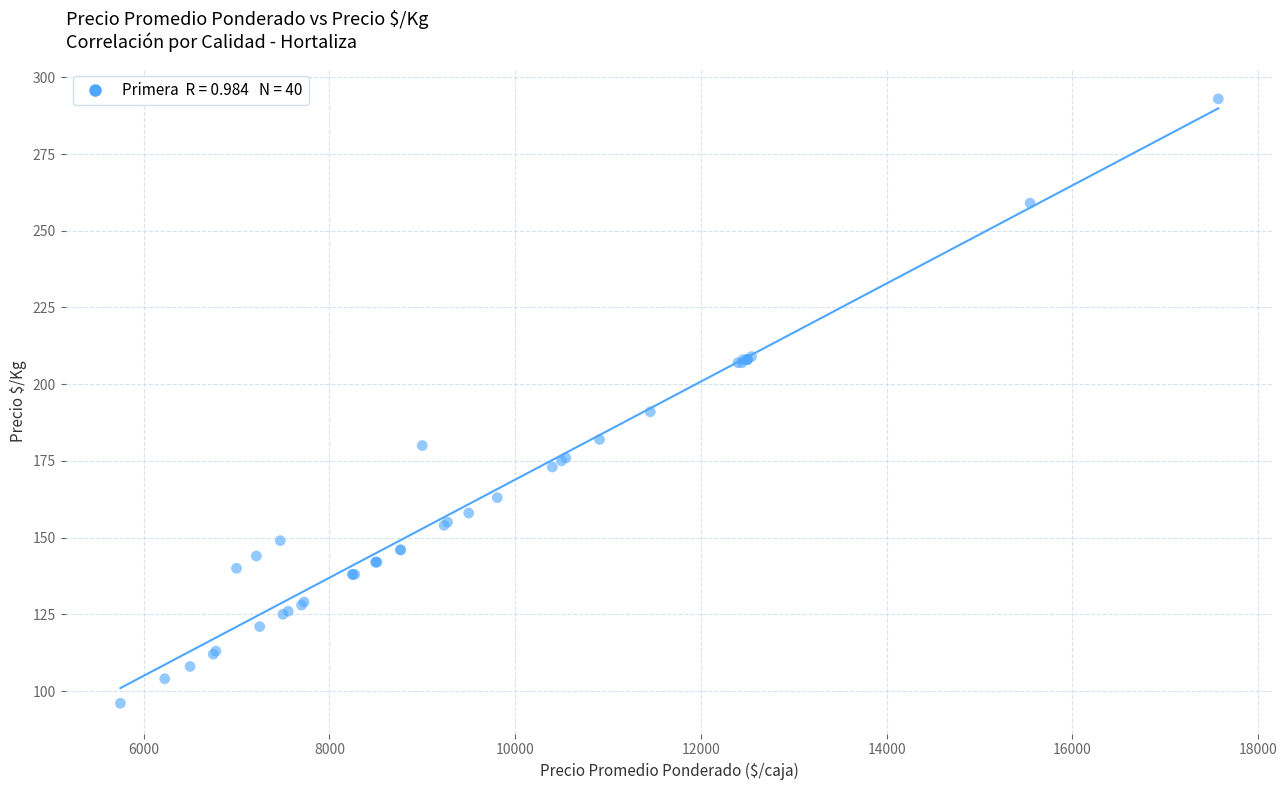

What Y value in the scatter plot is closest to 194?

191